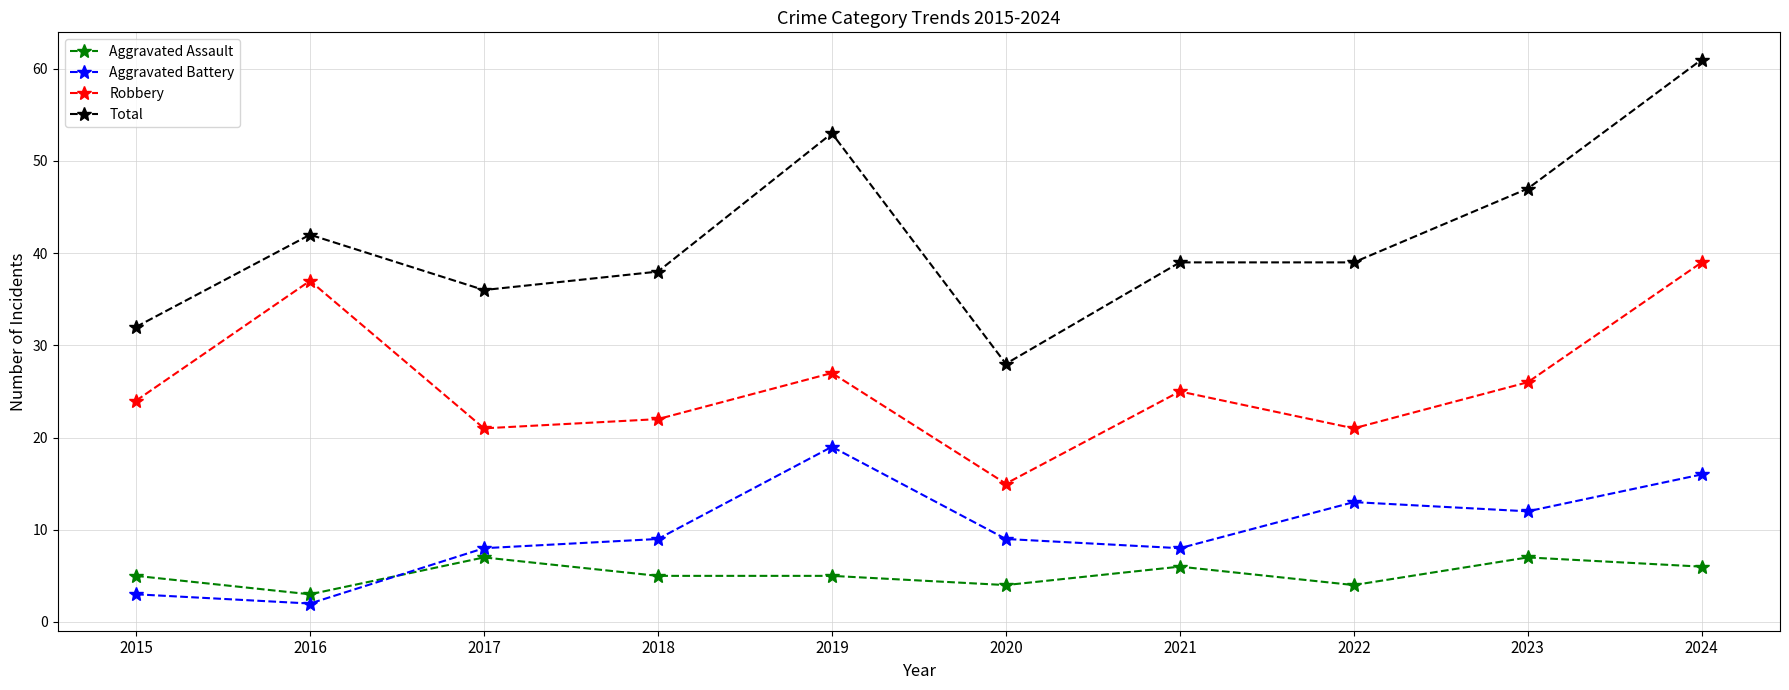

At which label does Aggravated Battery reach its peak?

2019